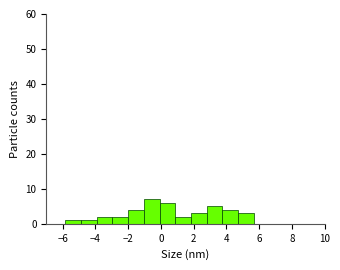

Reading left to right, transcribe this chart: for each bar, give the range it covers on the x-axis and its height. Neither the bar edges nor the heights are printed on the chart, so give them approximately, as read against the axes.

-5.8 to -4.8: 1
-4.8 to -4.0: 1
-4.0 to -3.0: 2
-3.0 to -2.0: 2
-2.0 to -1.0: 4
-1.0 to 0.0: 7
0.0 to 0.8: 6
0.8 to 1.8: 2
1.8 to 2.8: 3
2.8 to 3.8: 5
3.8 to 4.8: 4
4.8 to 5.6: 3